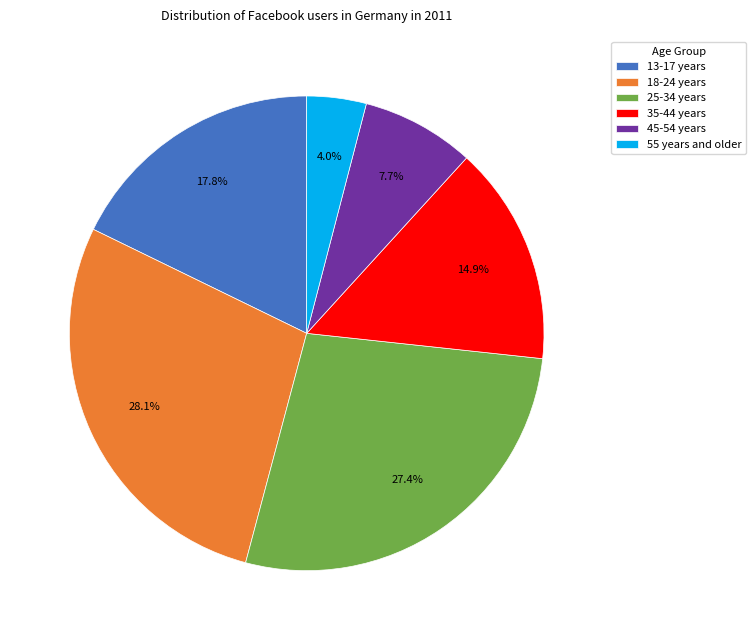

Between 55 years and older and 13-17 years, which is larger?

13-17 years